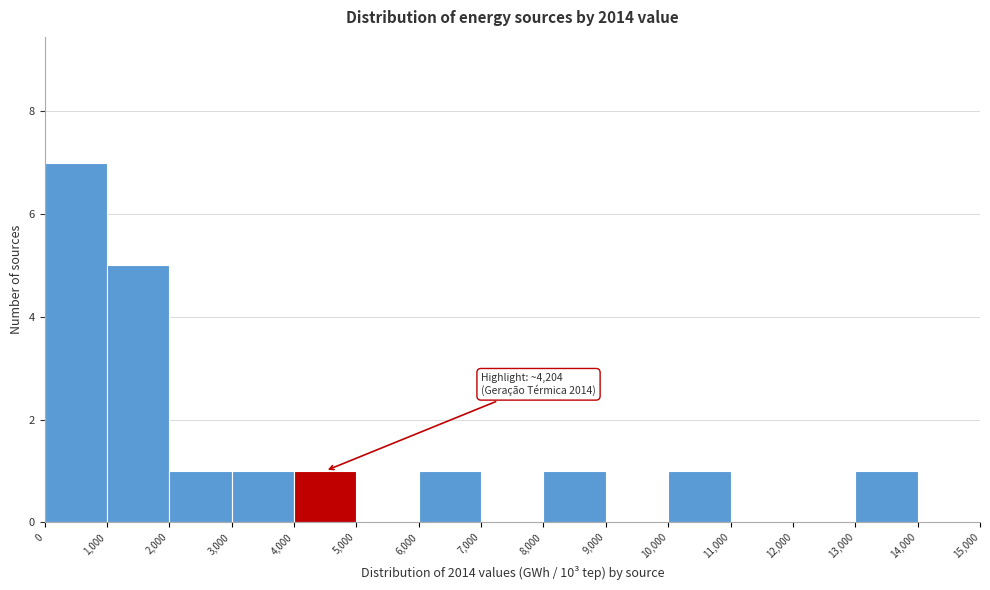

Which range on the x-axis has the tallest bar?

0 to 1,000